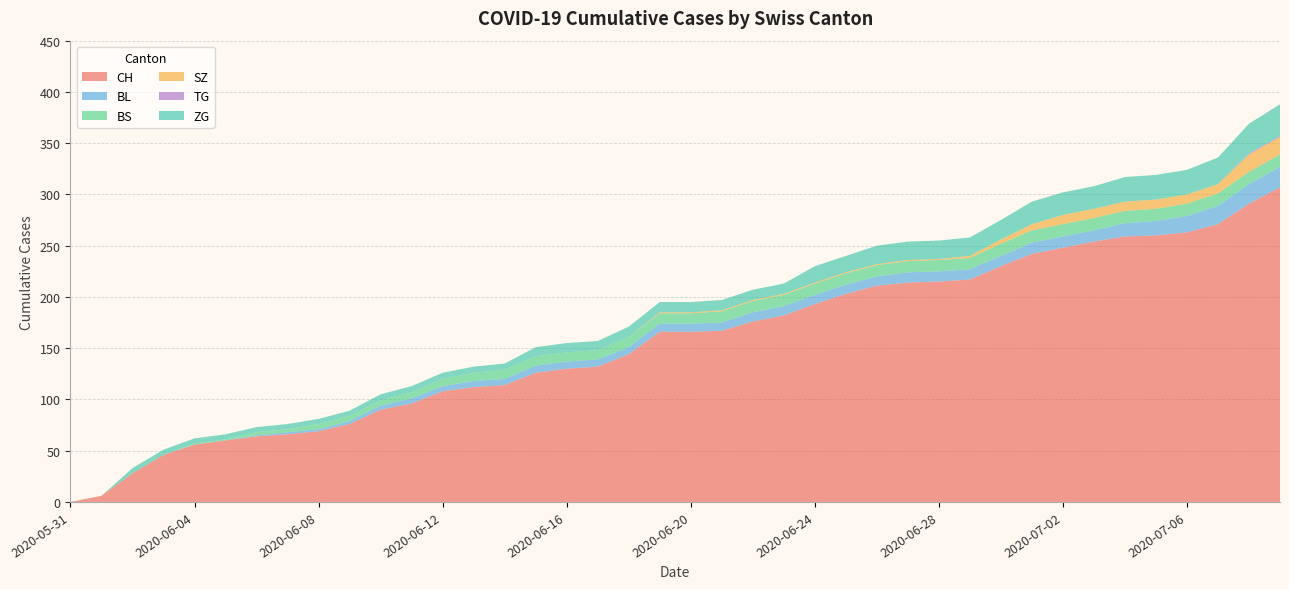

Reading right to left, transcribe all the data shown in this chart.

CH: 307	291	271	263	260	259	254	248	242	230	217	215	214	211	203	193	182	176	167	166	166	144	132	130	126	114	112	108	96	90	76	69	66	64	60	56	46	28	6	0
BL: 20	19	18	16	14	13	11	11	11	10	10	10	10	9	9	9	9	9	8	8	8	7	7	7	7	6	6	5	5	4	3	2	2	1	0	0	0	0	0	0
BS: 12	12	12	12	12	12	12	12	12	12	11	11	11	11	11	11	11	11	11	10	10	10	9	9	9	9	8	7	6	5	5	5	3	3	1	1	0	0	0	0
SZ: 17	17	9	9	9	9	9	9	6	4	2	1	1	1	1	1	1	1	1	1	1	0	0	0	0	0	0	0	0	0	0	0	0	0	0	0	0	0	0	0
TG: 1	1	0	0	0	0	0	0	0	0	0	0	0	0	0	0	0	0	0	0	0	0	0	0	0	0	0	0	0	0	0	0	0	0	0	0	0	0	0	0
ZG: 31	29	26	24	24	24	22	22	22	19	18	18	18	18	16	16	10	10	10	10	10	10	9	9	9	6	6	6	6	6	5	5	5	5	5	5	5	5	0	0